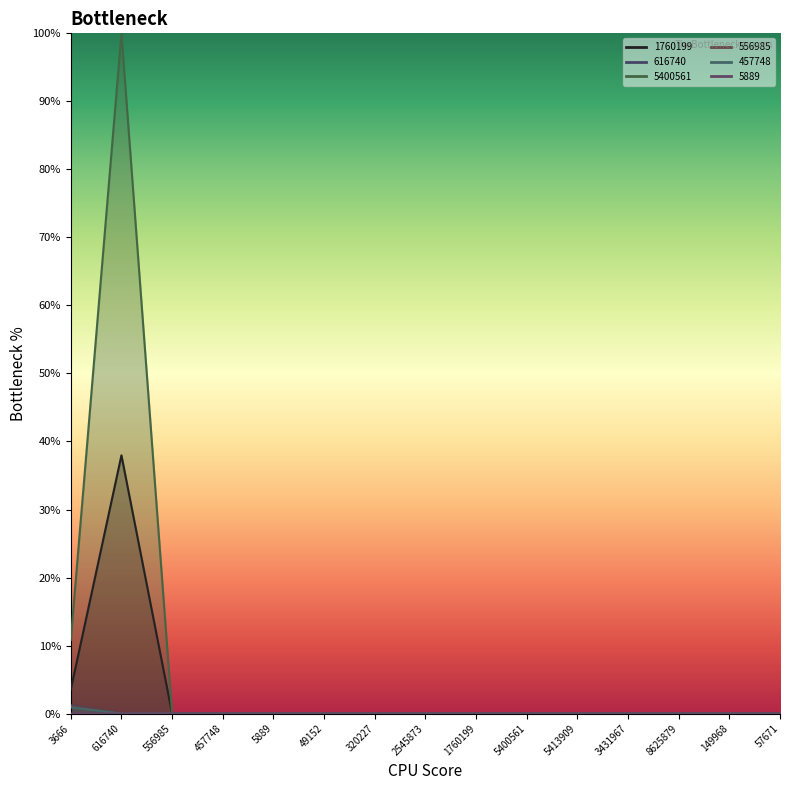

Reading left to right, what are all the values shown in this chart?

1760199: 3.5	38.0	0.0	0.0	0.0	0.0	0.0	0.0	0.0	0.0	0.0	0.0	0.0	0.0	0.0
616740: 1.1	0.0	0.0	0.0	0.0	0.0	0.0	0.0	0.0	0.0	0.0	0.0	0.0	0.0	0.0
5400561: 10.8	100.0	0.0	0.0	0.0	0.0	0.0	0.0	0.0	0.0	0.0	0.0	0.0	0.0	0.0
556985: 0.0	0.0	0.0	0.0	0.0	0.0	0.0	0.0	0.0	0.0	0.0	0.0	0.0	0.0	0.0
457748: 1.2	0.0	0.0	0.0	0.0	0.0	0.0	0.0	0.0	0.0	0.0	0.0	0.0	0.0	0.0
5889: 0.9	0.0	0.0	0.0	0.0	0.0	0.0	0.0	0.0	0.0	0.0	0.0	0.0	0.0	0.0